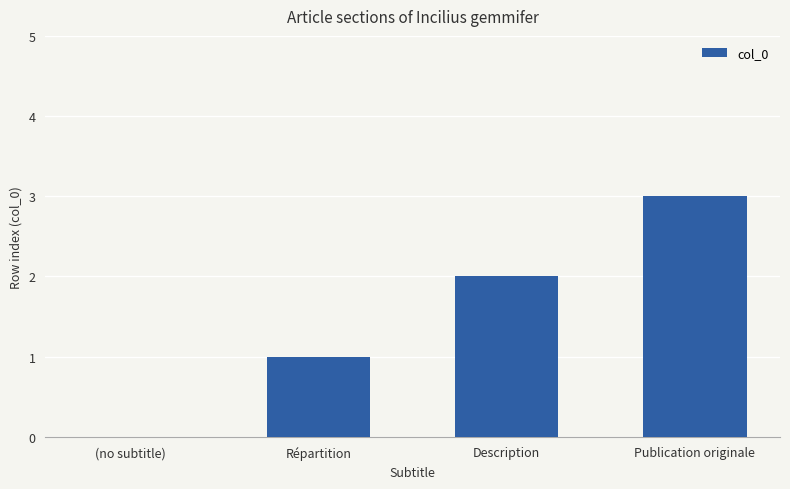

Reading left to right, list all the values displayed in this chart.

(no subtitle)=0	Répartition=1	Description=2	Publication originale=3